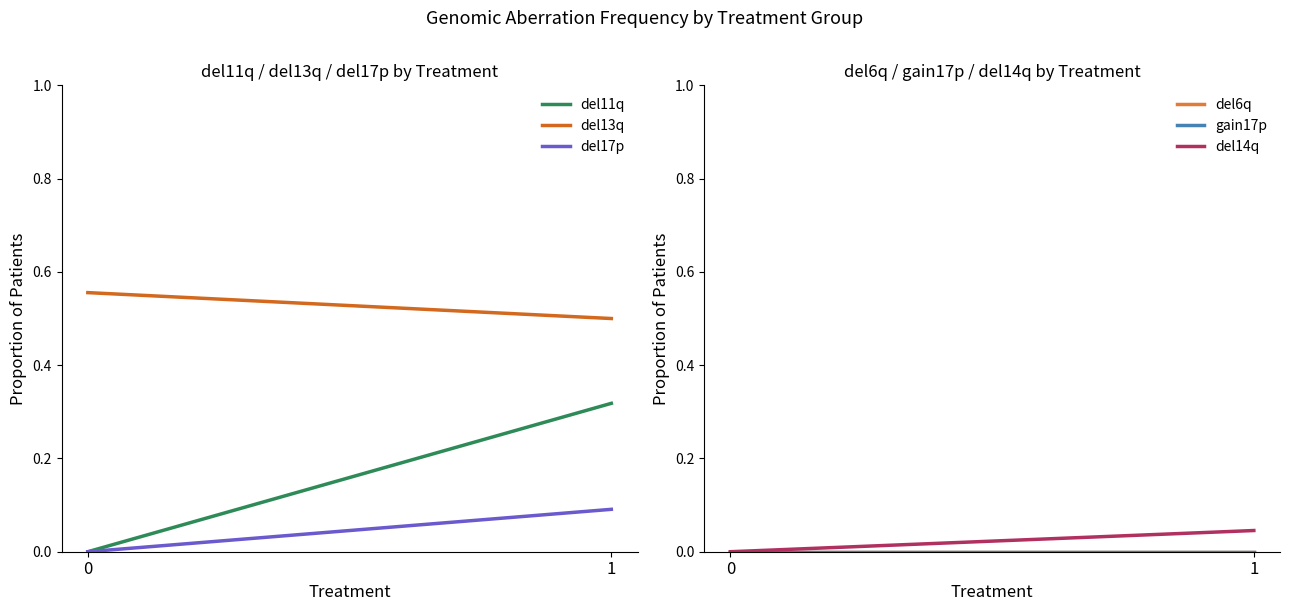

What is the value of the del13q point at the 2nd from the left?

0.5